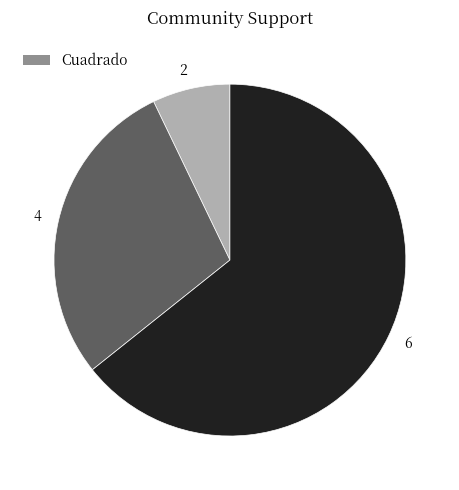

Is 4 the majority of the pie?

No